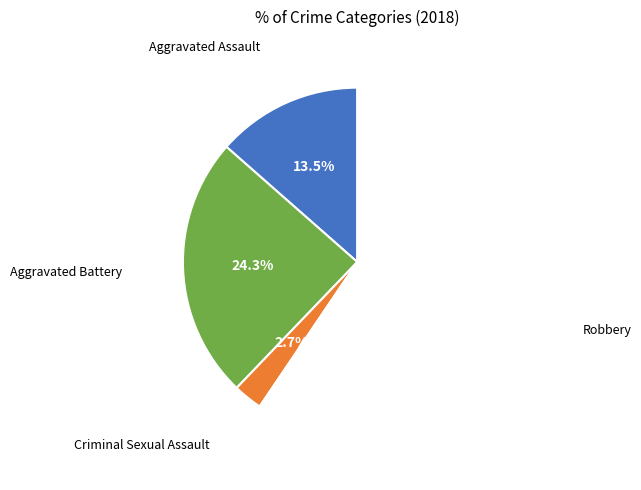

Does any single category account for the majority?

Yes